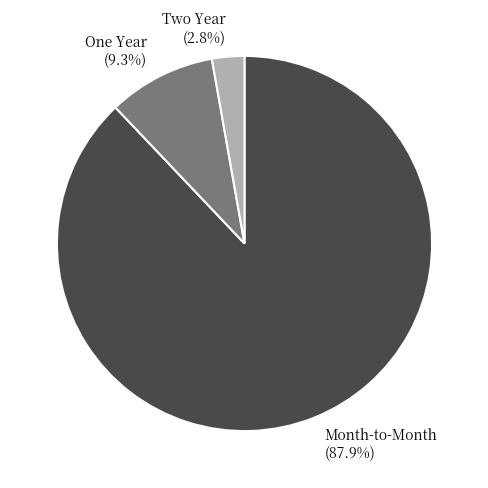

Rank the categories by value from highest to lowest.

Month-to-Month, One Year, Two Year